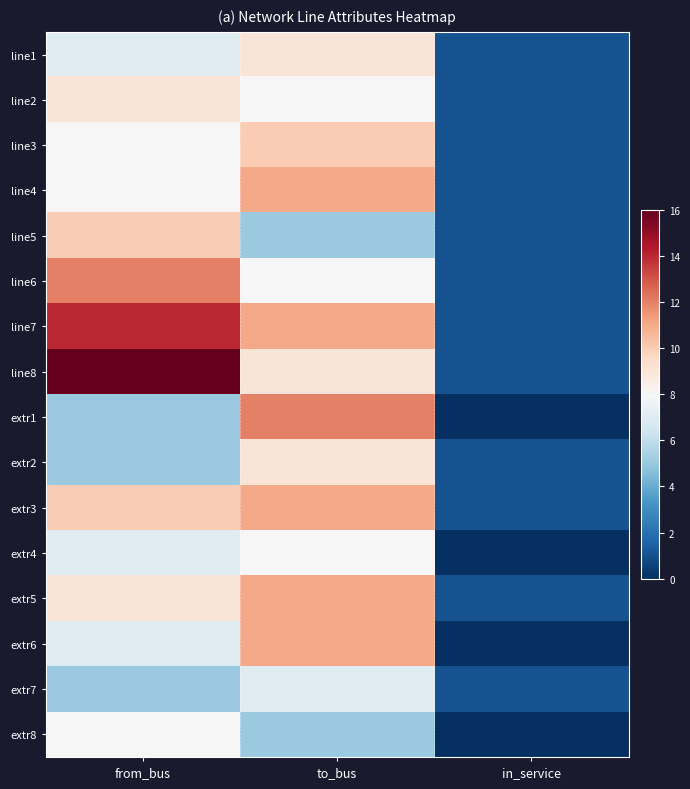

What is the maximum value shown in the chart?

16